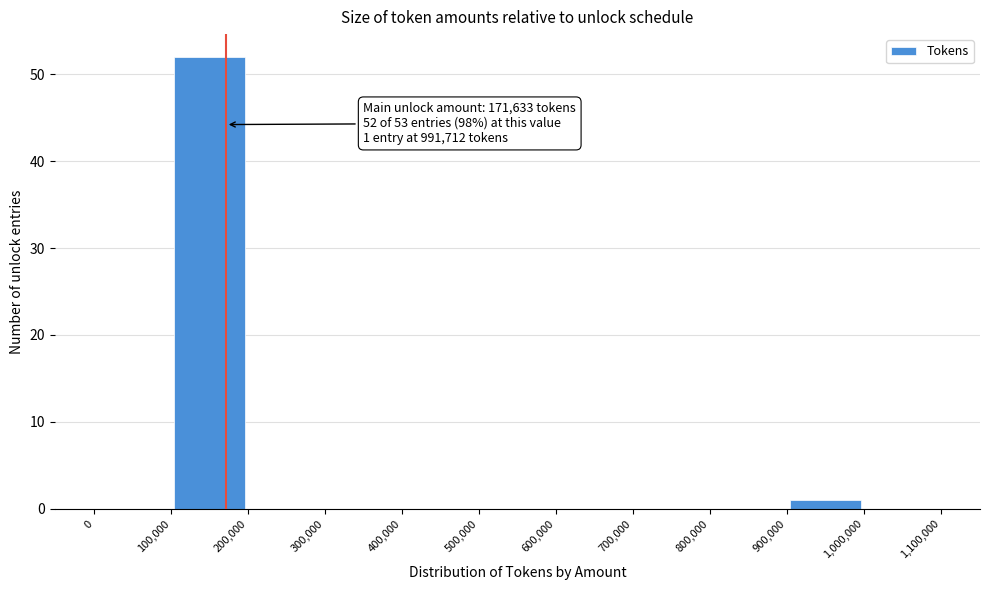

Which range on the x-axis has the tallest bar?

100,000 to 200,000